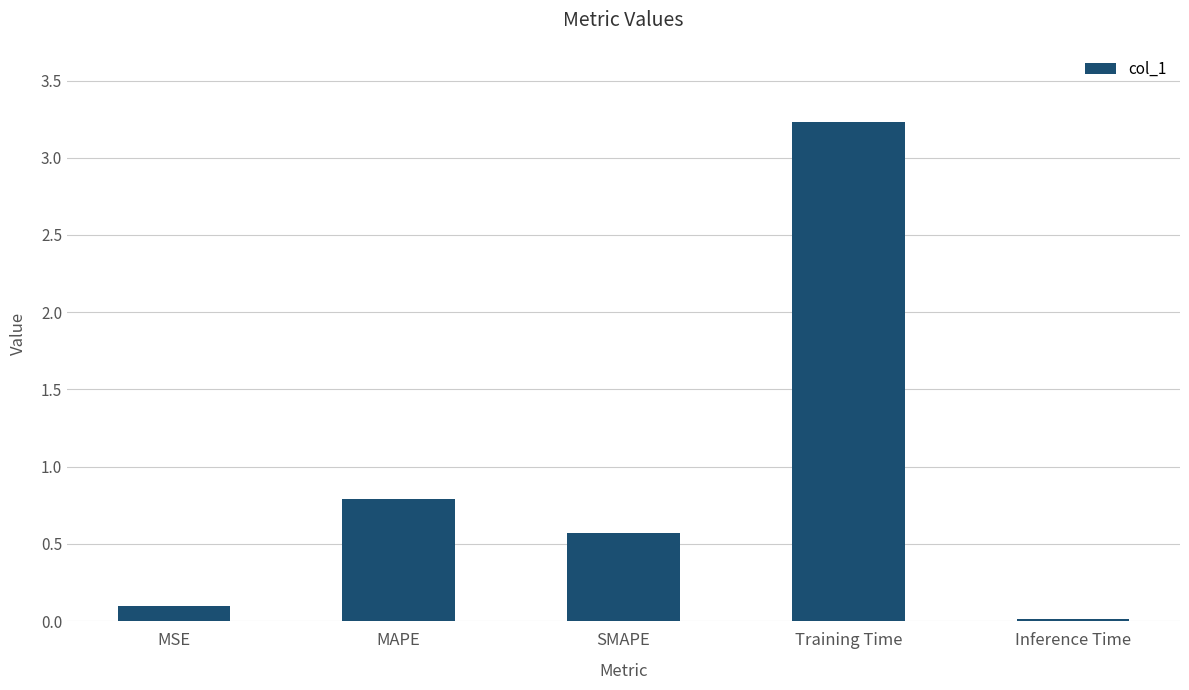

What is the value of the 2nd bar from the left?

0.8